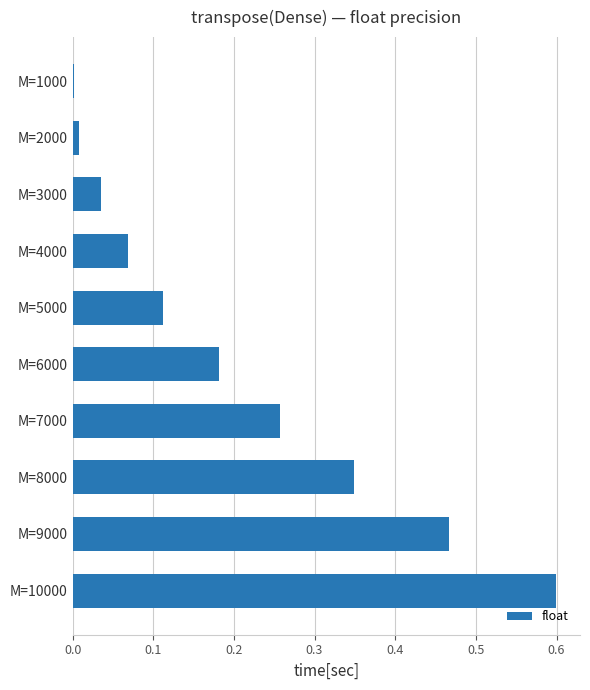

How many data points does each series have?

10